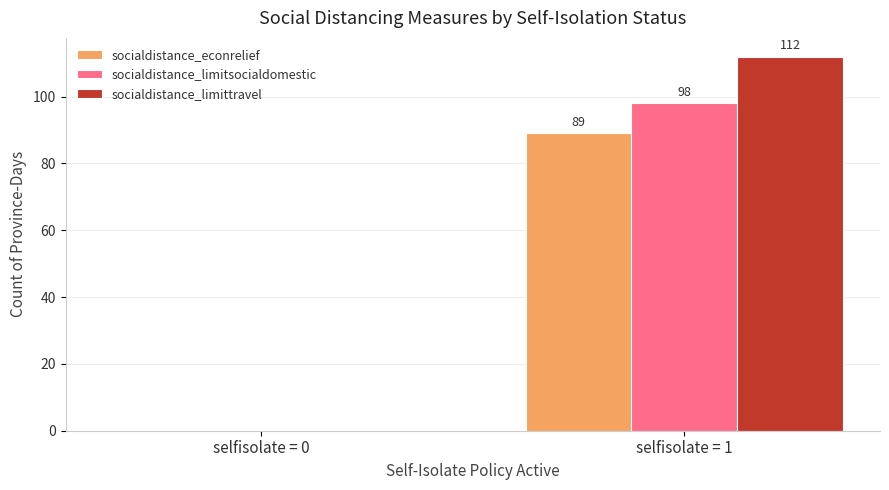

What are all the series names shown in the legend?

socialdistance_econrelief, socialdistance_limitsocialdomestic, socialdistance_limittravel